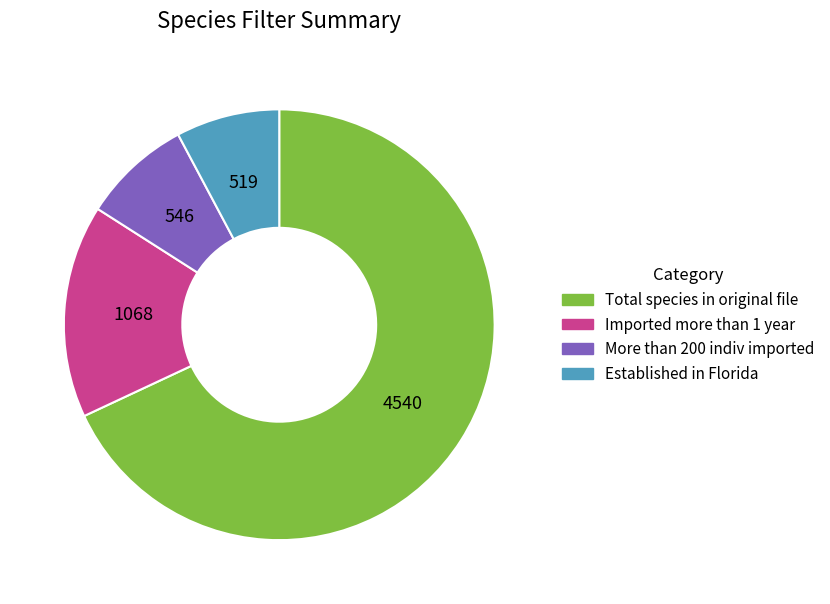

Is there any slice that represents more than half of the pie?

Yes